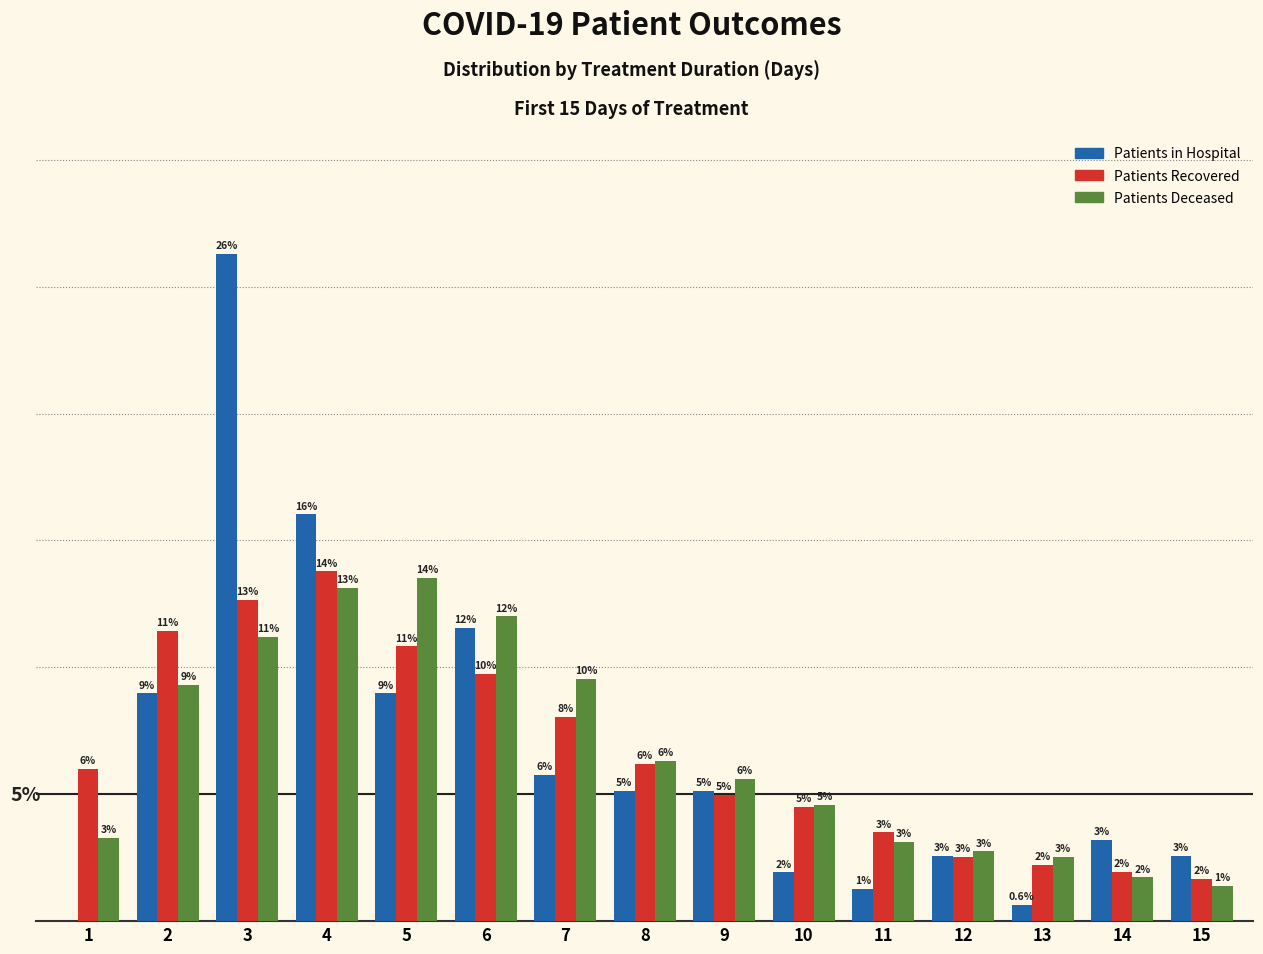

Which series changed the most between 9 and 15?

Patients Deceased